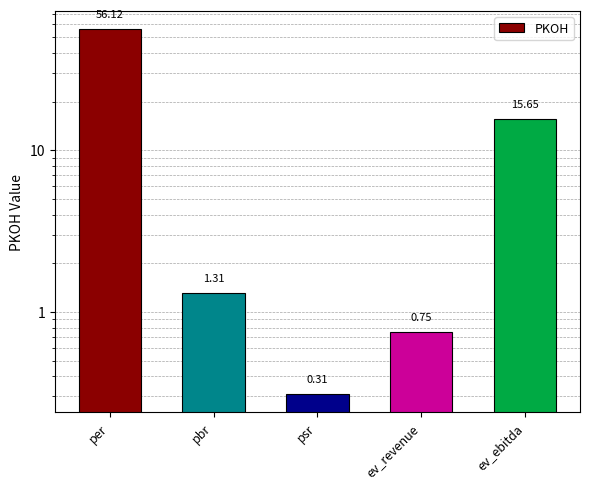

Where does the data first go above 1?

per